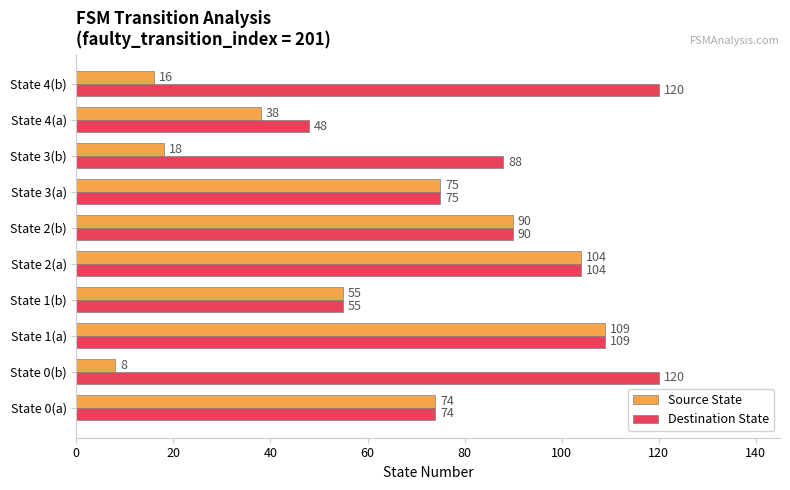

What is the sum of all Destination State values?

883